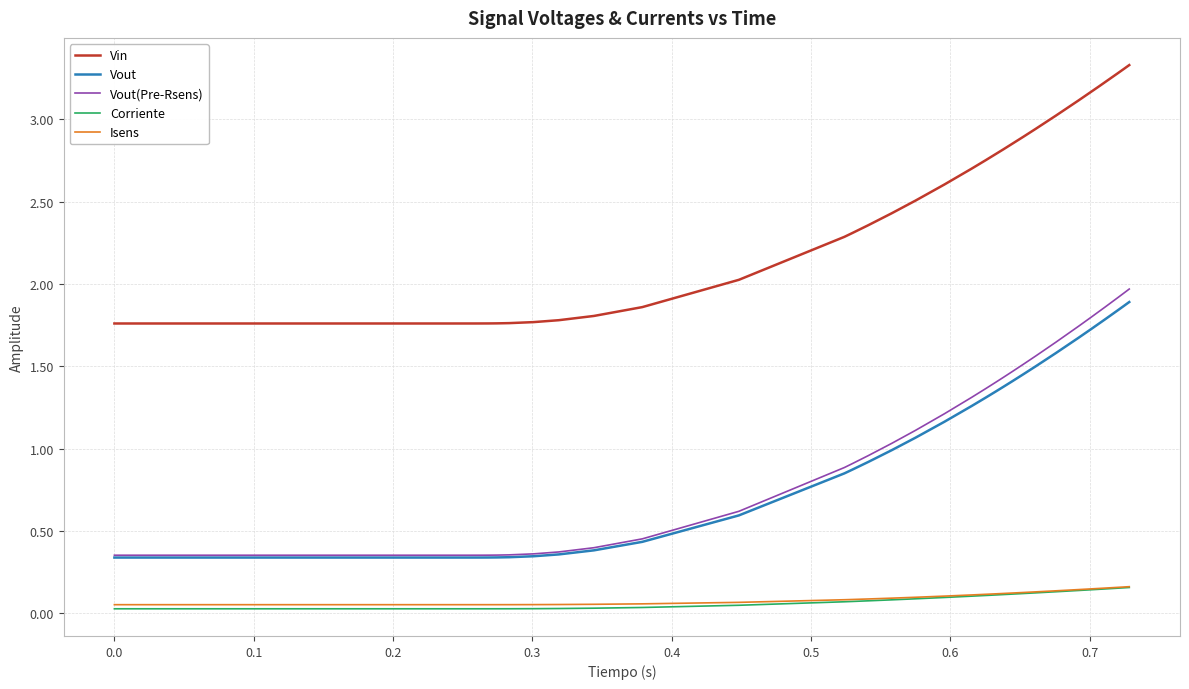

Which series has the widest spread of values?

Vout(Pre-Rsens)